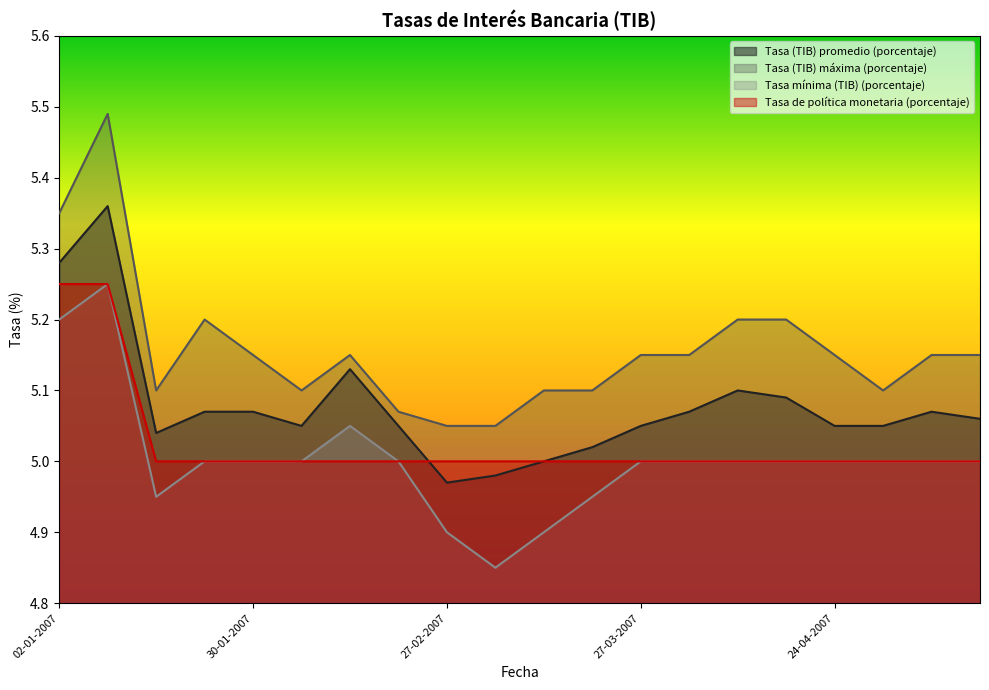

True or false: Tasa (TIB) promedio (porcentaje) and Tasa mínima (TIB) (porcentaje) cross at least once.

False